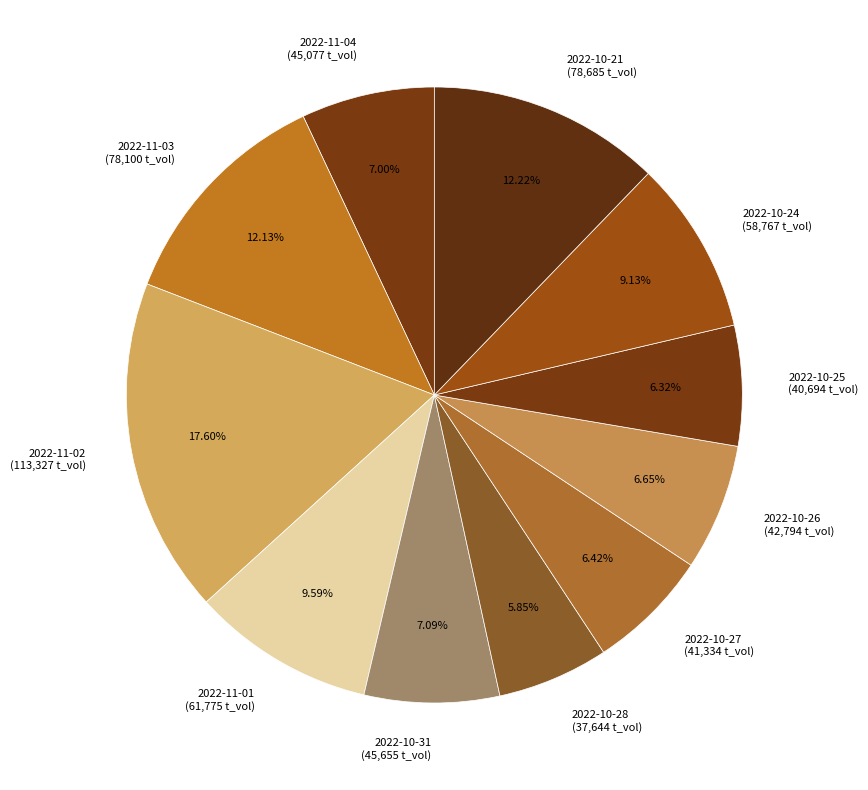

Which has a higher value, 2022-11-04 or 2022-11-01?

2022-11-01